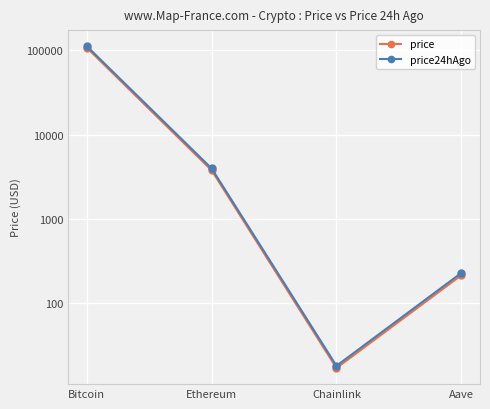

Is this an area chart (filled region under the line)?

No